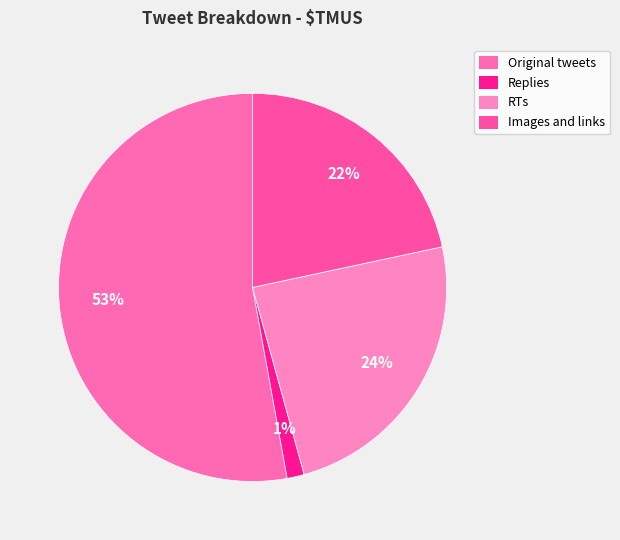

Rank the categories by value from lowest to highest.

Replies, Images and links, RTs, Original tweets